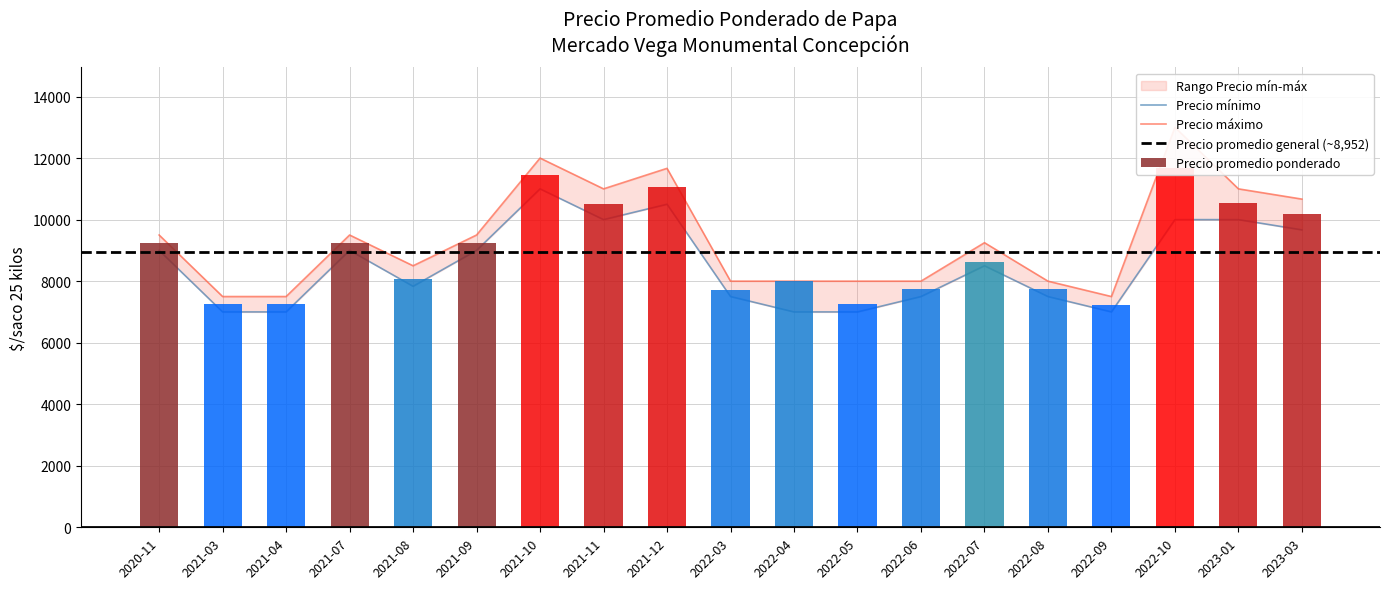

At which category is the sum across all series the highest?

2022-10